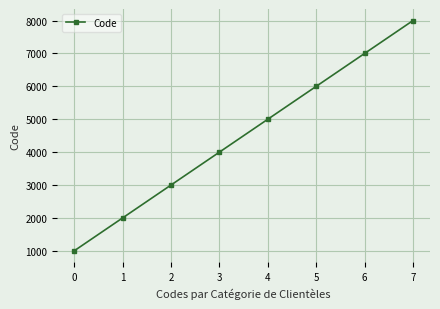

True or false: the data shows 10342 at 5.

False